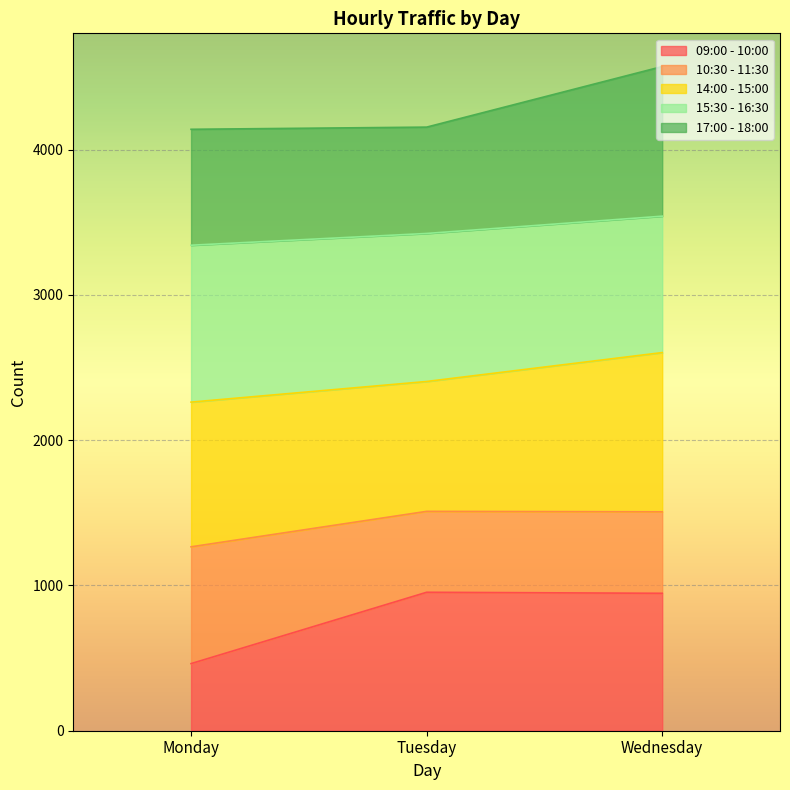

True or false: 09:00 - 10:00 has a value of 946 at Wednesday.

True